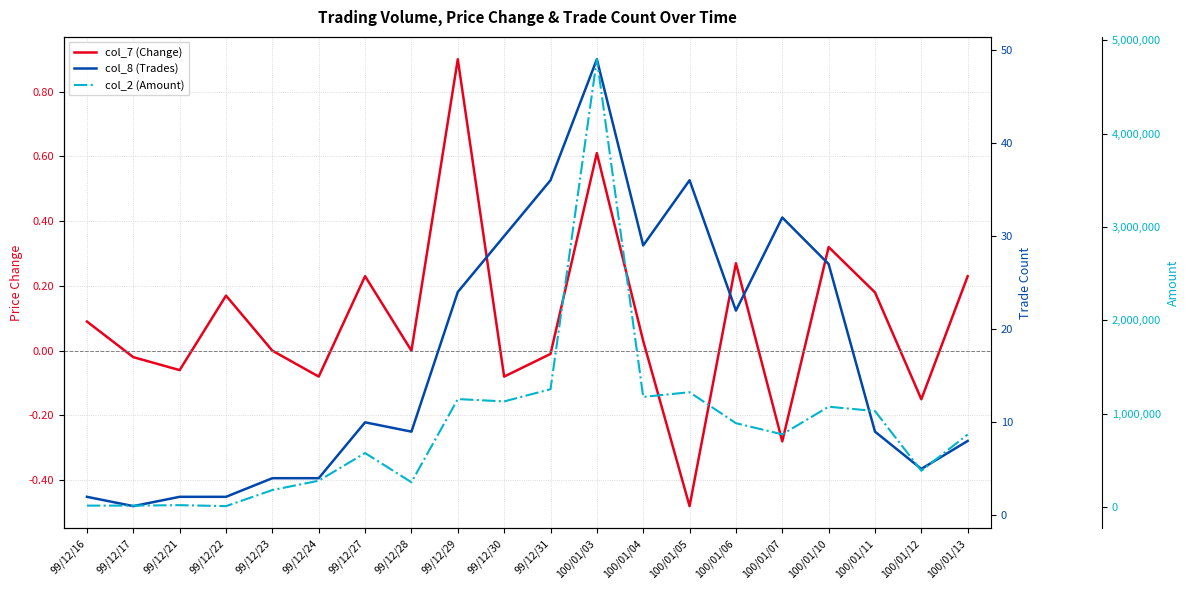

Between 100/01/04 and 100/01/12, which is larger?

100/01/04